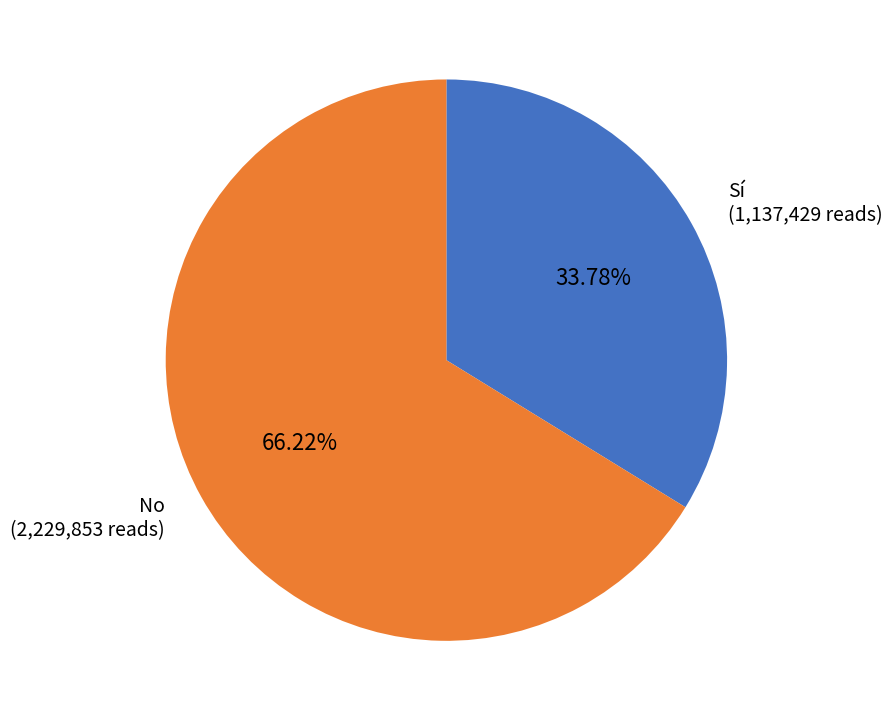

Between Sí and No, which is larger?

No